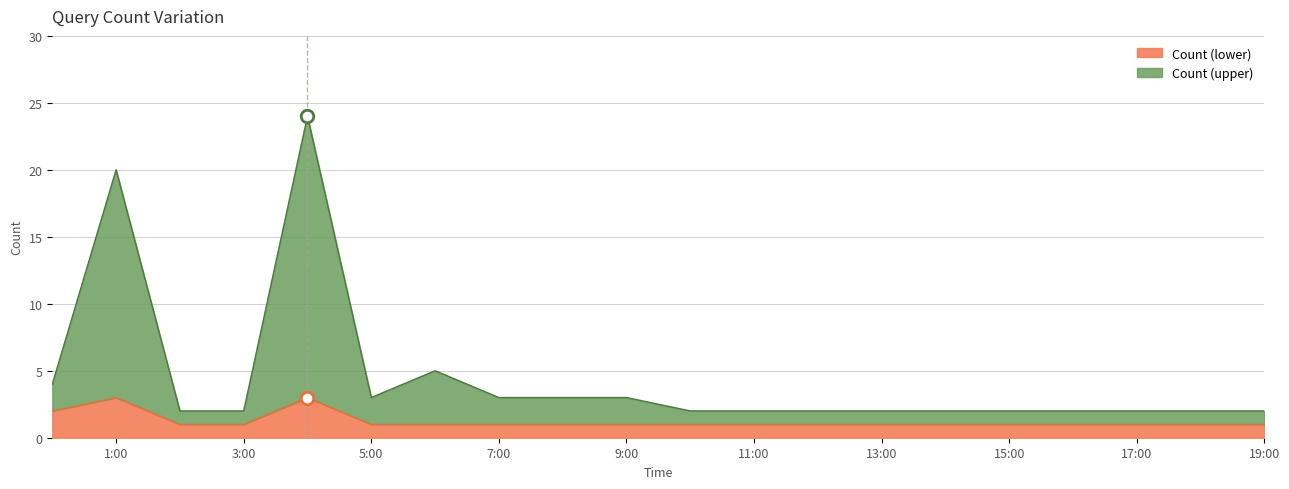

Is the value of Count (upper) at 2019-09-01 19:00 greater than the value of Count (lower) at 2019-09-01 12:00?

Yes